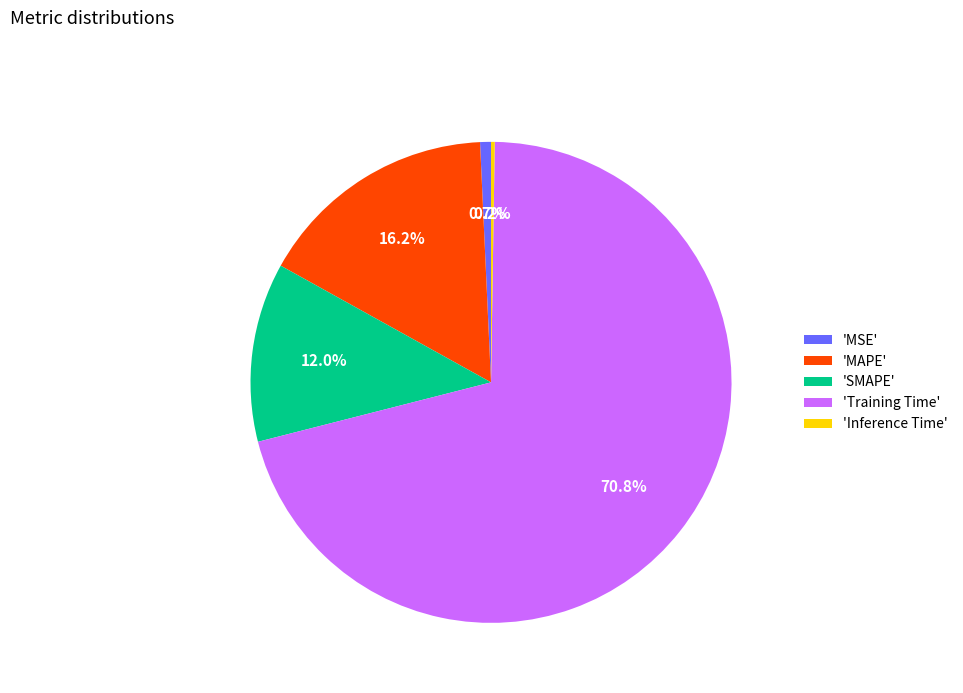

Between 'MAPE' and 'Training Time', which is larger?

'Training Time'